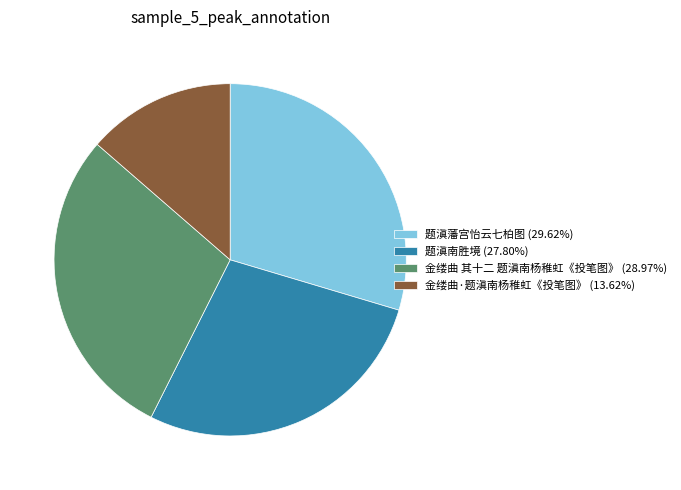

Rank the categories by value from lowest to highest.

金缕曲·题滇南杨稚虹《投笔图》, 题滇南胜境, 金缕曲 其十二 题滇南杨稚虹《投笔图》, 题滇藩宫怡云七柏图